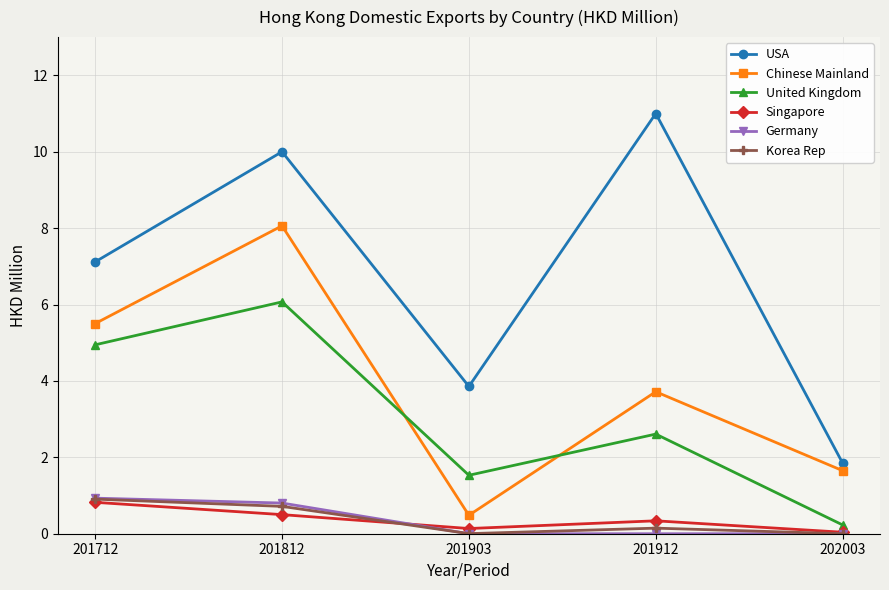

Where does the United Kingdom series first go above 2?

201712